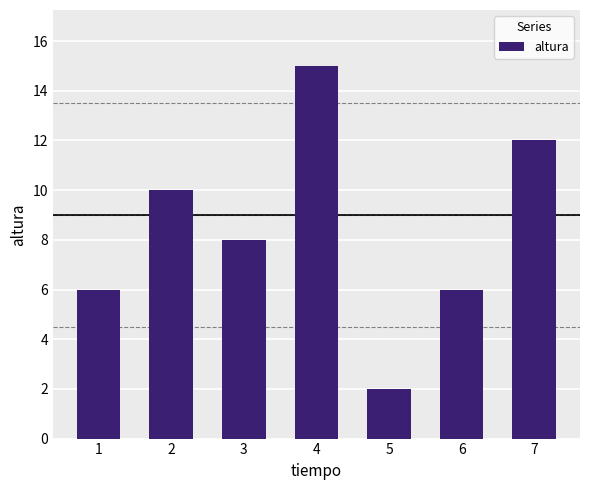

What is the value of the 6th bar from the left?

6